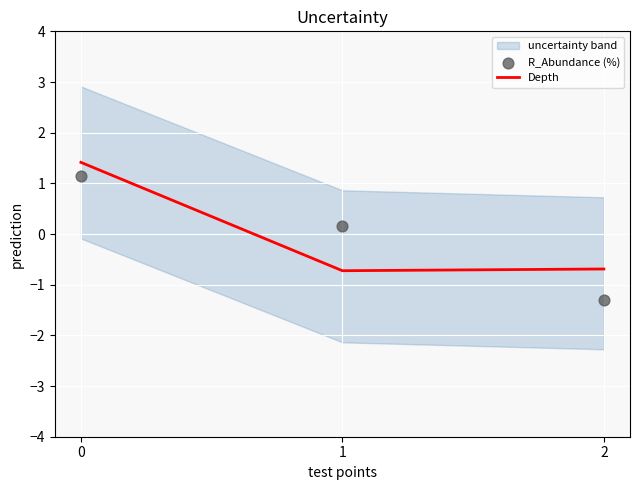

Is it true that Depth equals -0.4 at 2?

False